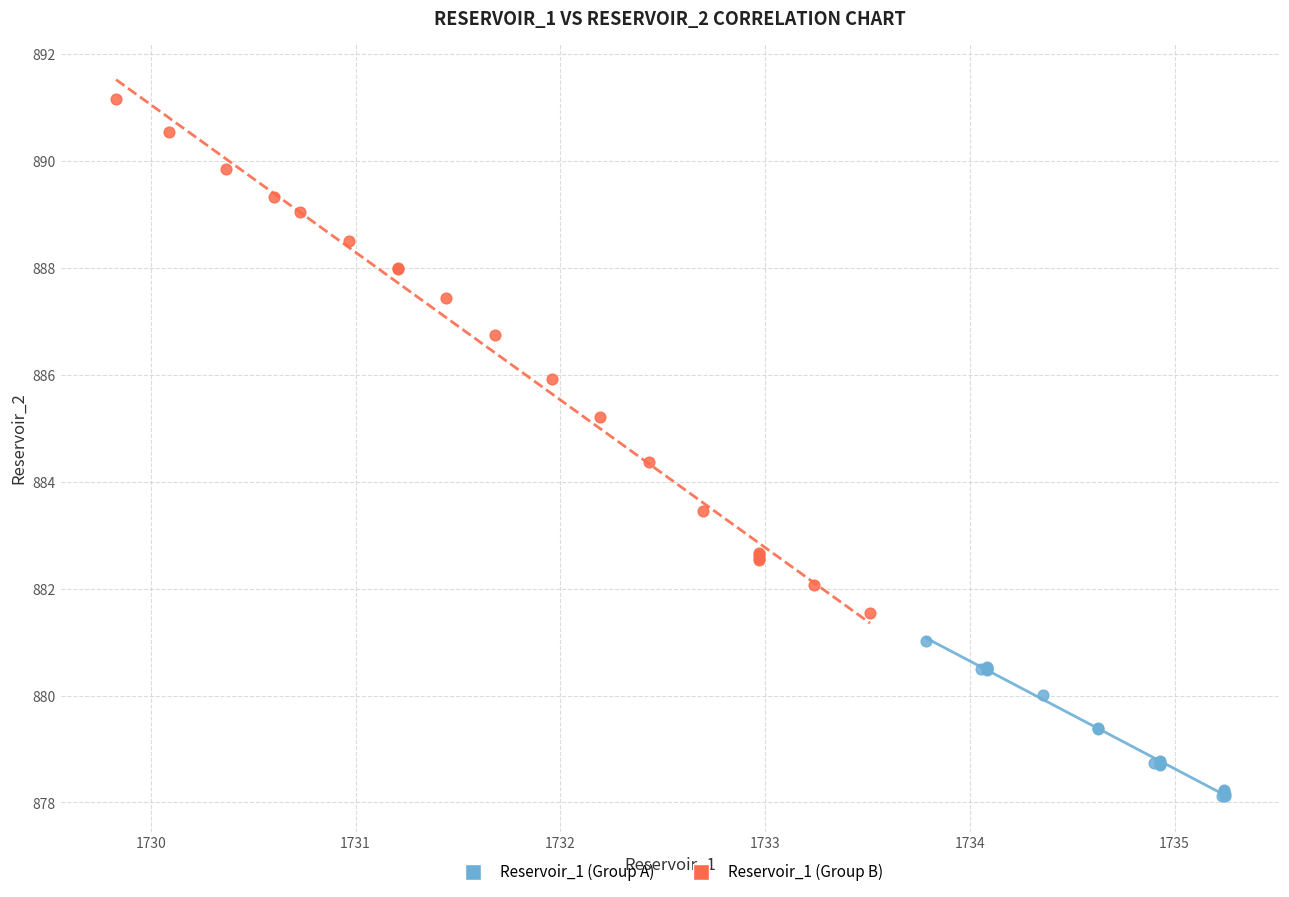

Which series has the widest spread of Y values?

Reservoir_1 (Group B)